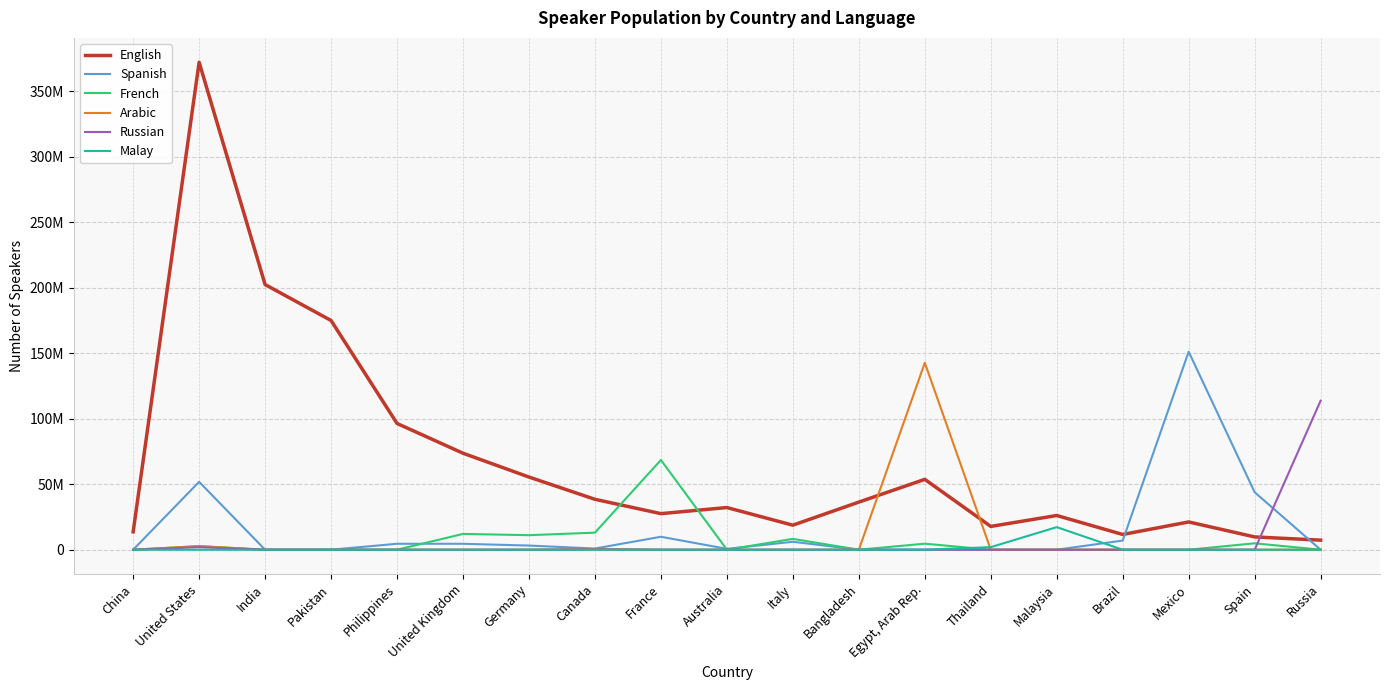

Reading left to right, list all the values displayed in this chart.

English: 13644567.2	372060035.3	202395335.5	174956050.8	96373921.3	73647373.8	55466943.0	38476001.6	27537510.0	32191215.4	18731684.6	36346827.6	53701721.5	17781279.2	26122491.7	11634402.0	21192029.7	9766803.2	7300178.0
Spanish: 0.0	51815690.8	0.0	0.0	4538803.2	4522868.4	3169539.6	898972.0	9885260.0	663736.4	6060250.9	0.0	0.0	0.0	0.0	6980641.2	151136956.0	43861825.3	0.0
French: 0.0	2727141.6	0.0	0.0	0.0	12060982.4	11093388.6	13035094.0	68490730.0	0.0	8263978.5	0.0	4603004.7	0.0	0.0	0.0	0.0	4883401.6	0.0
Arabic: 0.0	2727141.6	0.0	0.0	0.0	0.0	0.0	539383.2	0.0	0.0	0.0	0.0	142693145.7	0.0	0.0	0.0	0.0	0.0	0.0
Russian: 0.0	1947958.3	0.0	0.0	0.0	0.0	0.0	224743.0	0.0	0.0	0.0	0.0	0.0	0.0	0.0	0.0	0.0	0.0	113750047.1
Malay: 0.0	0.0	0.0	0.0	0.0	0.0	0.0	17979.4	0.0	0.0	0.0	0.0	0.0	1961170.5	17234167.9	0.0	0.0	0.0	0.0